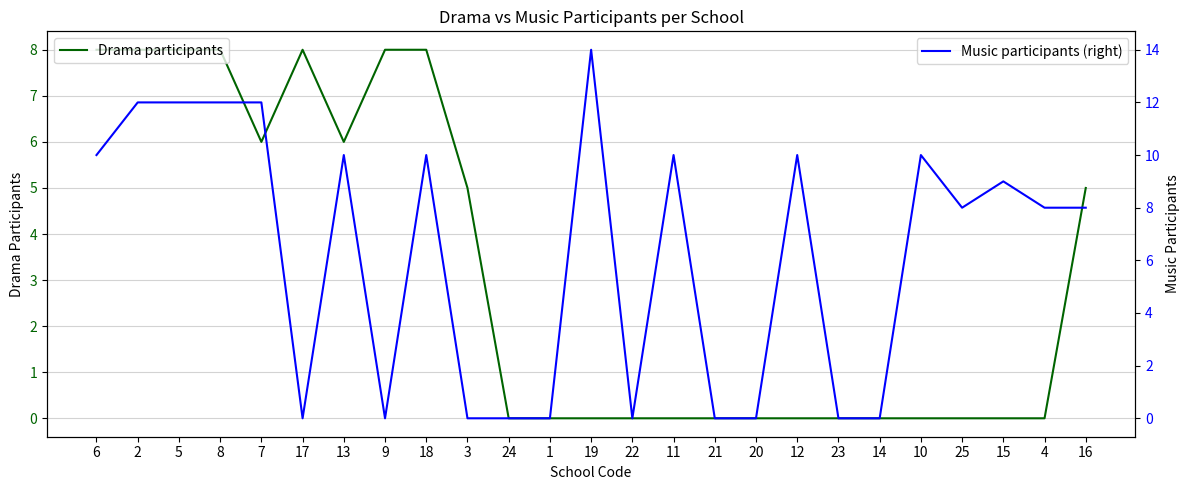

The Music participants (right) series shows 0 at 21. True or false?

True